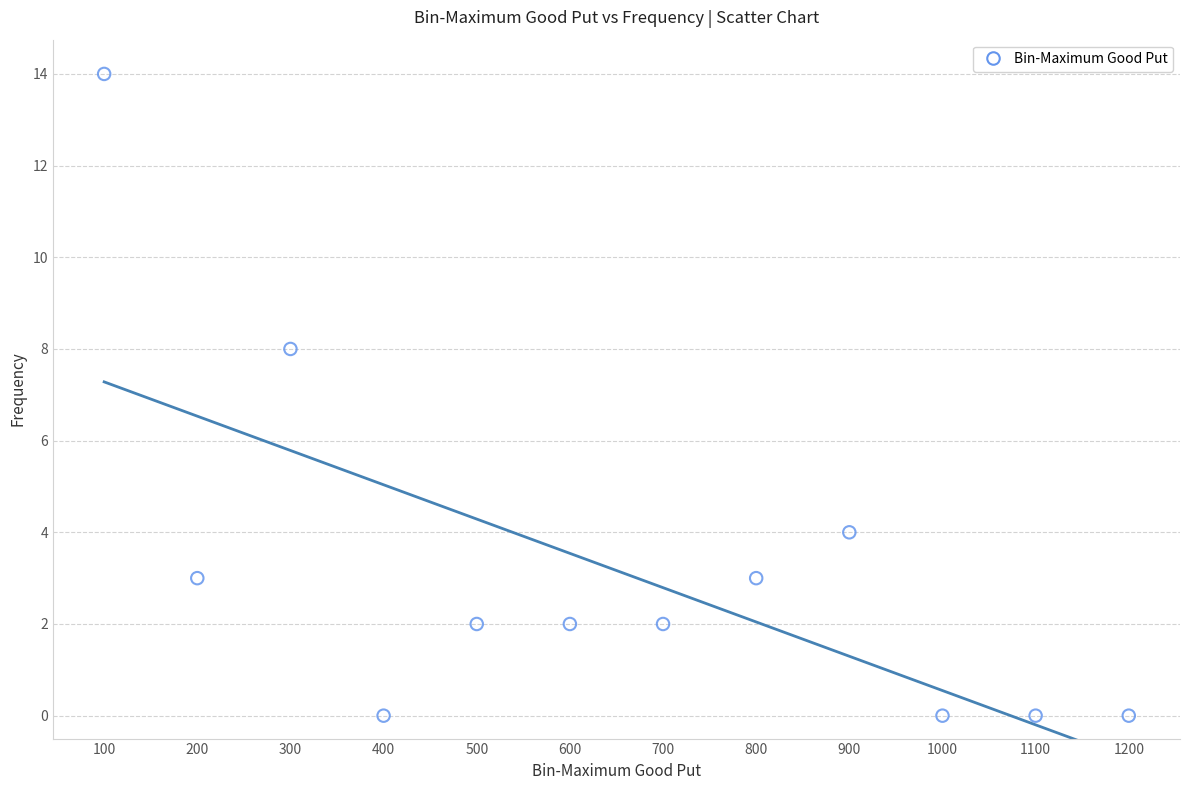

What is the range of X values (max minus min)?

1100